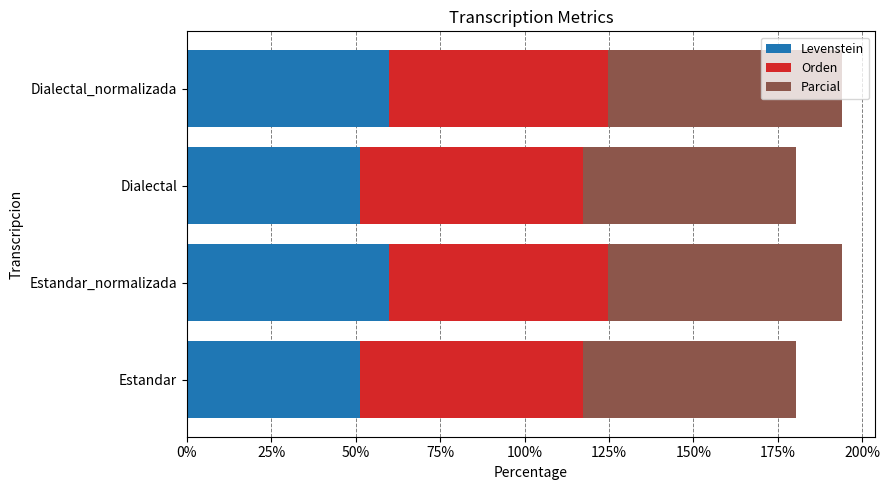

What is the total value across all series at Dialectal?

180.3